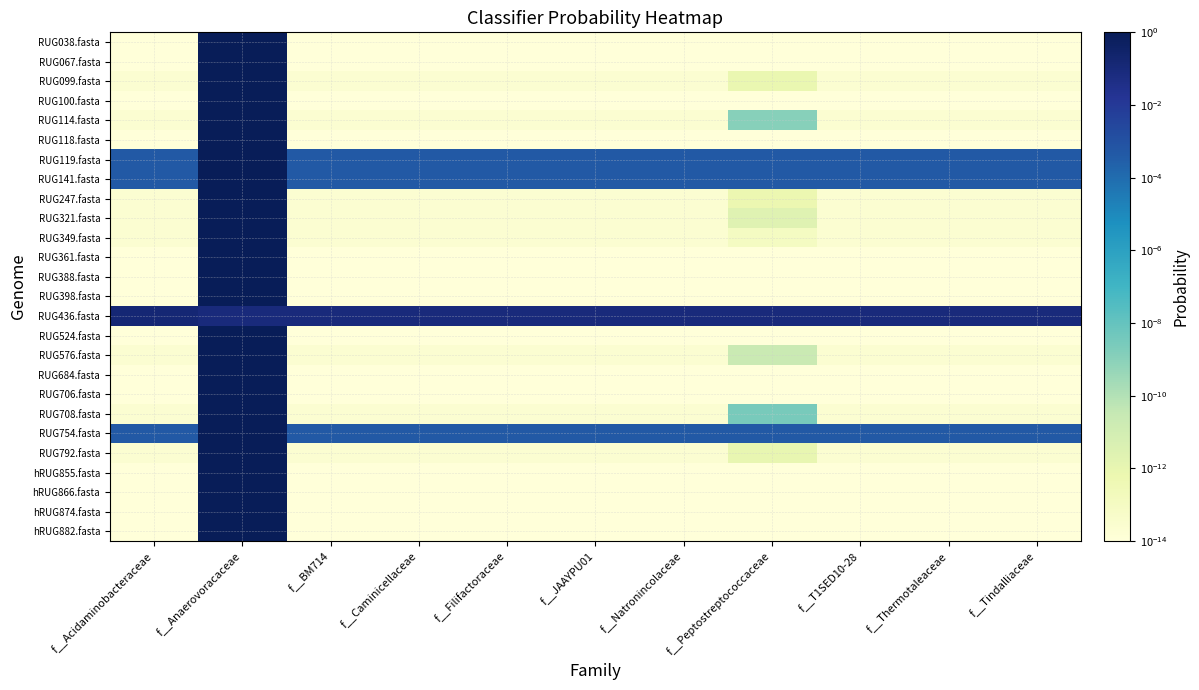

At how many categories does at least one series exceed 0?

11